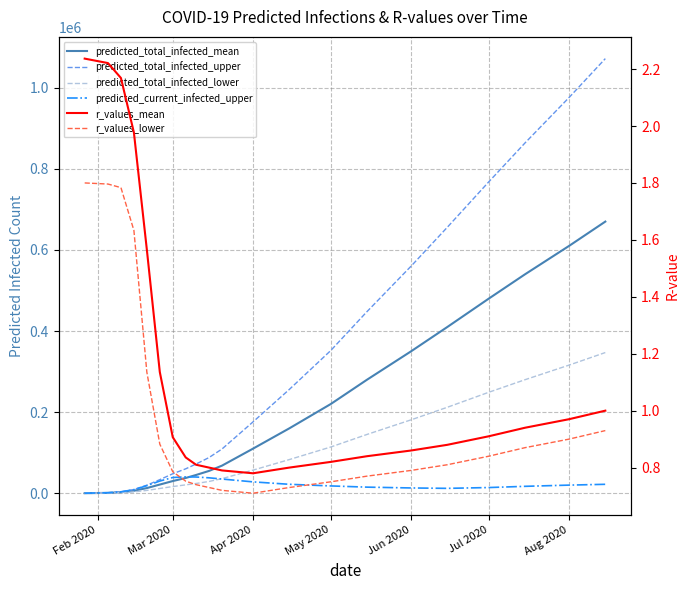

Rank the series by their maximum value, from highest to lowest.

predicted_total_infected_upper, predicted_total_infected_mean, predicted_total_infected_lower, predicted_current_infected_upper, r_values_mean, r_values_lower